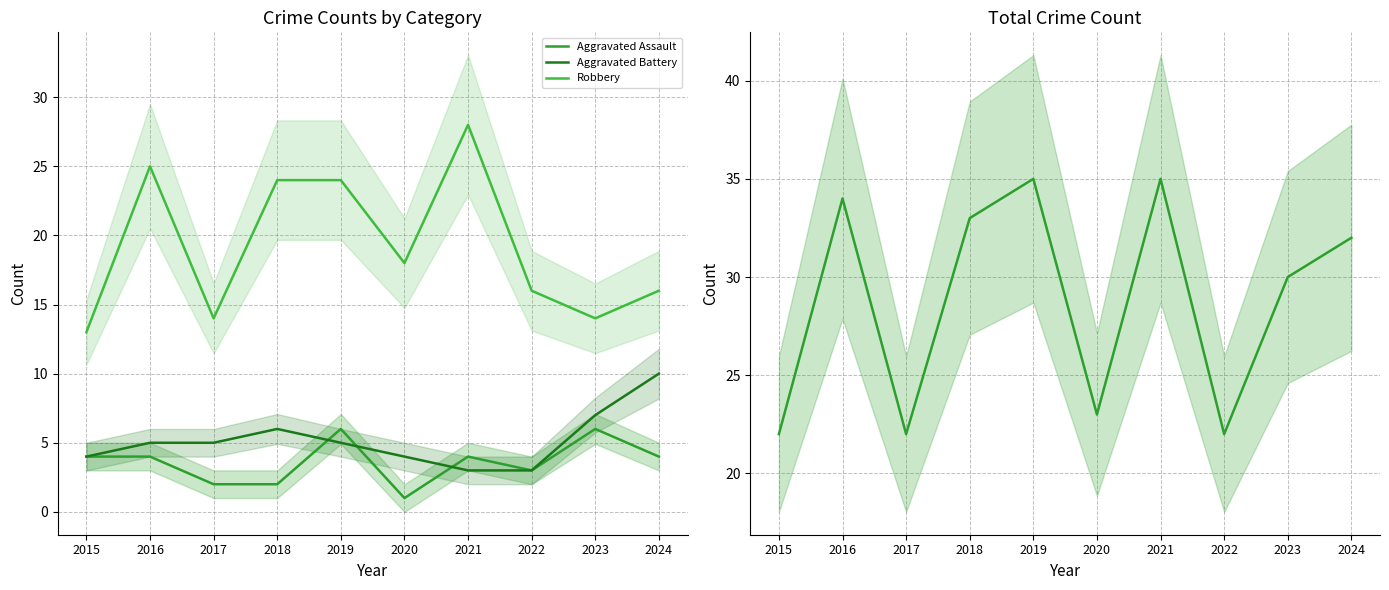

Does the chart have visible grid lines?

Yes